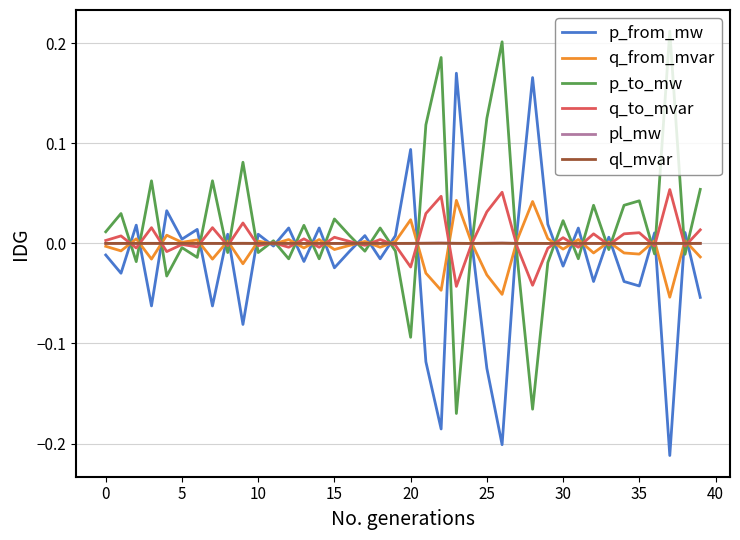

Where is p_to_mw nearest to the value 0?

24